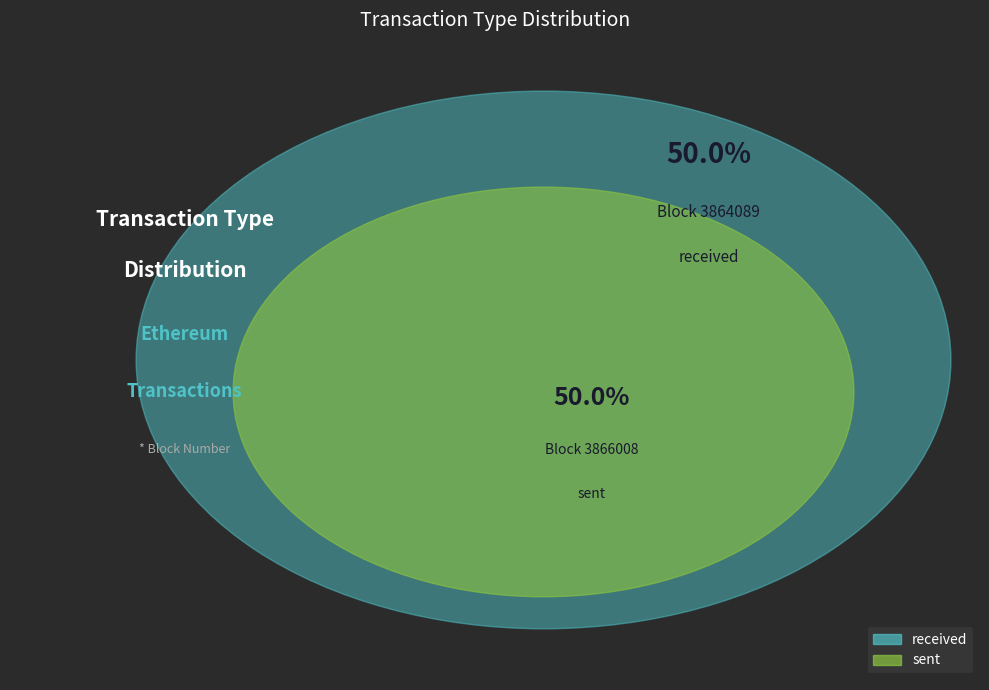

True or false: received accounts for 50% of the total.

True